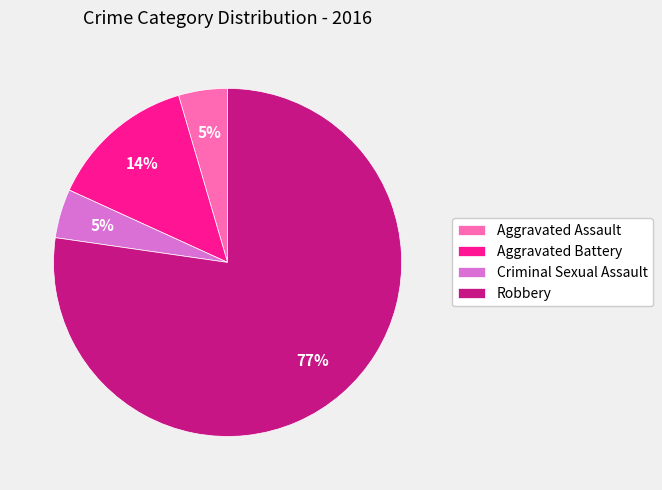

To the nearest percent, what is the average slice percentage?

25%